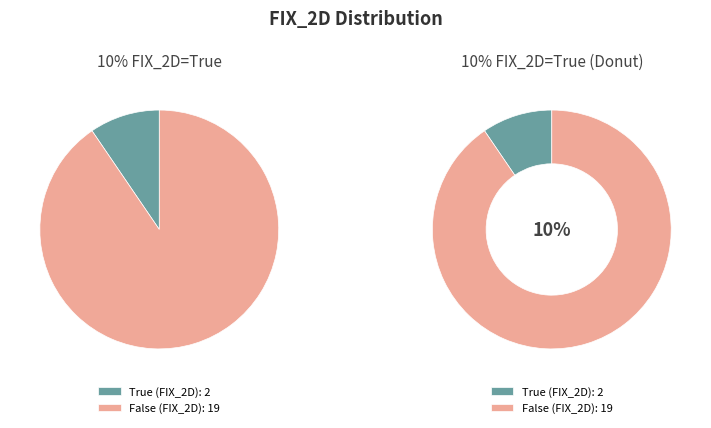

How many slices are in this pie chart?

2